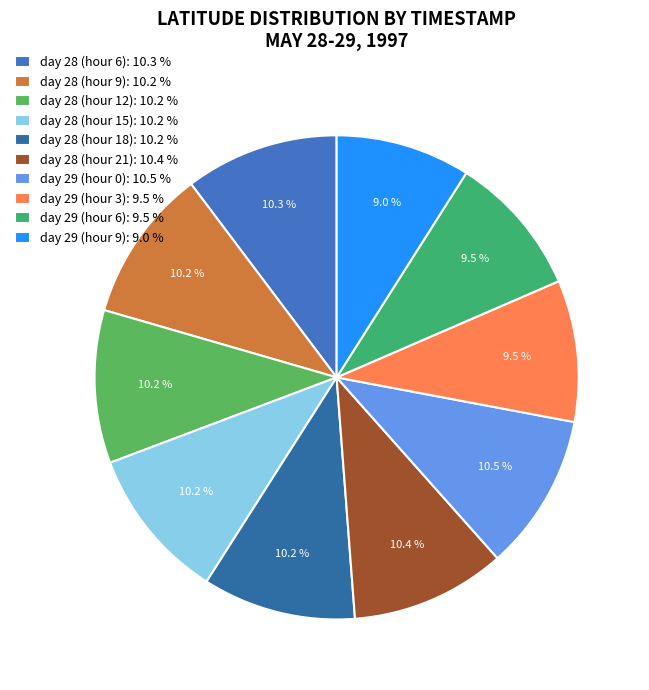

Is day 29 (hour 6) the majority of the pie?

No